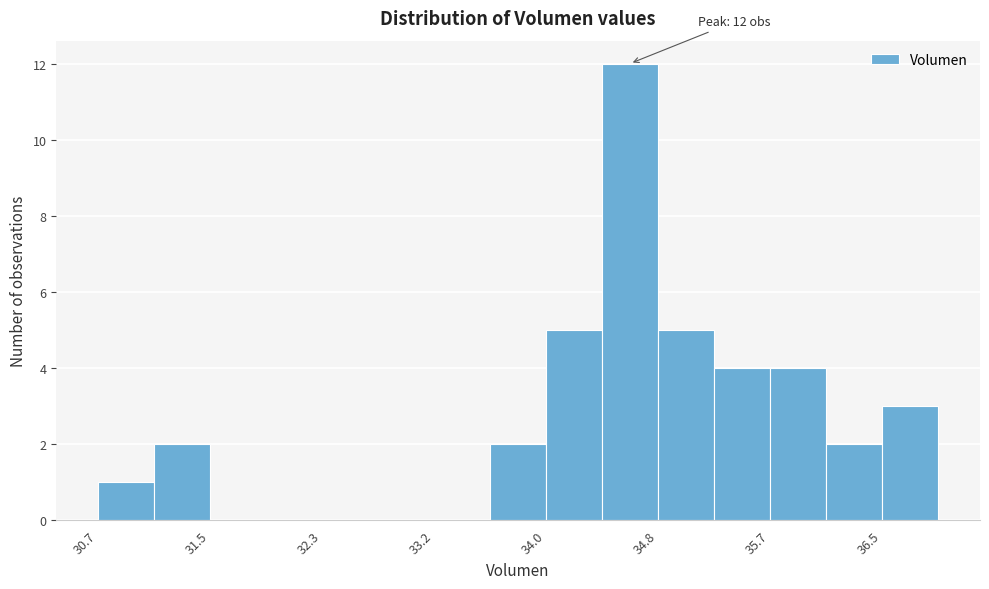

Which range on the x-axis has the tallest bar?

34.4 to 34.8